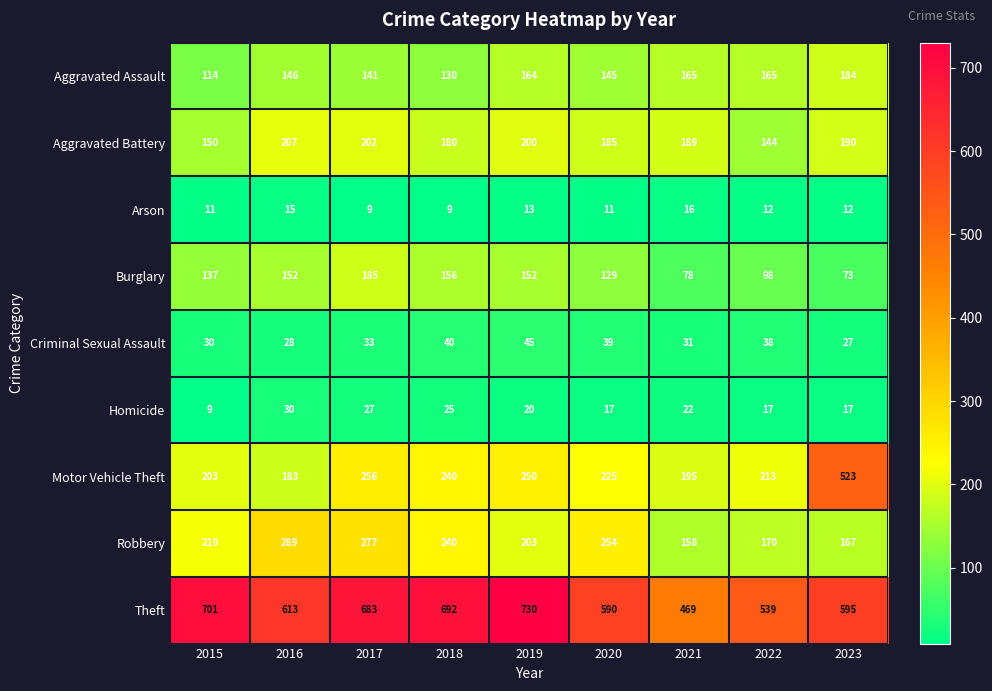

Which series has the largest total across all categories?

Theft